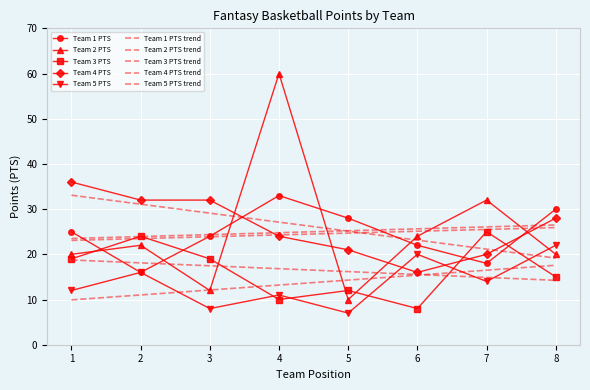

List the series in order of their peak value, highest first.

Team 2 PTS, Team 4 PTS, Team 1 PTS, Team 3 PTS, Team 5 PTS